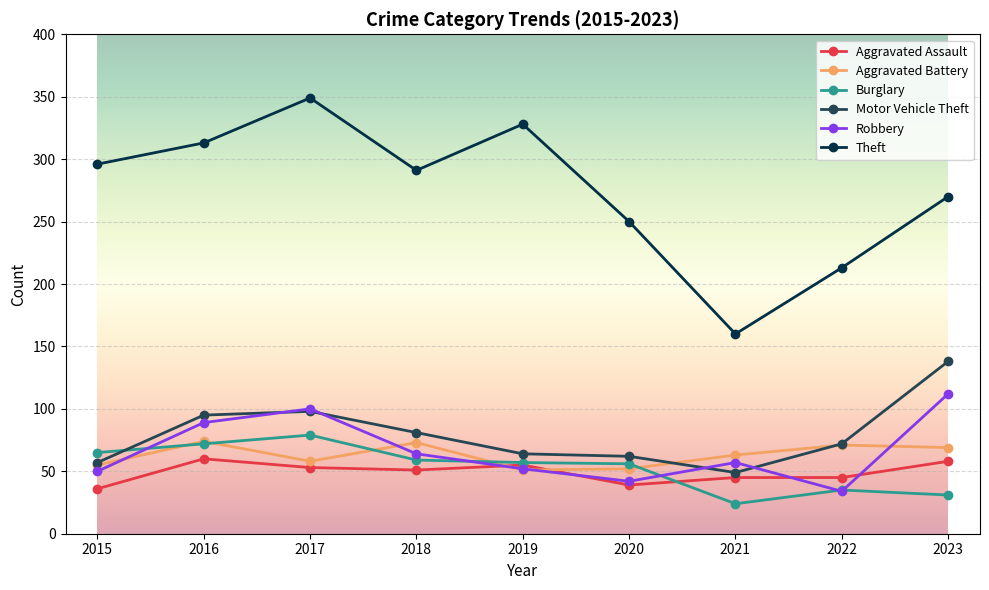

Which category has the highest value in the Theft series?

2017